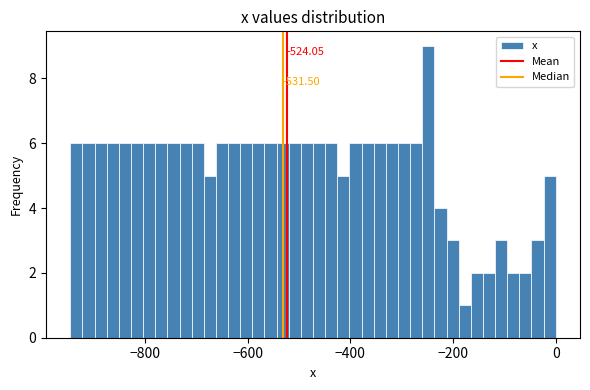

Read against the x-axis, roughly where is the centre of the tallest bar?

-240